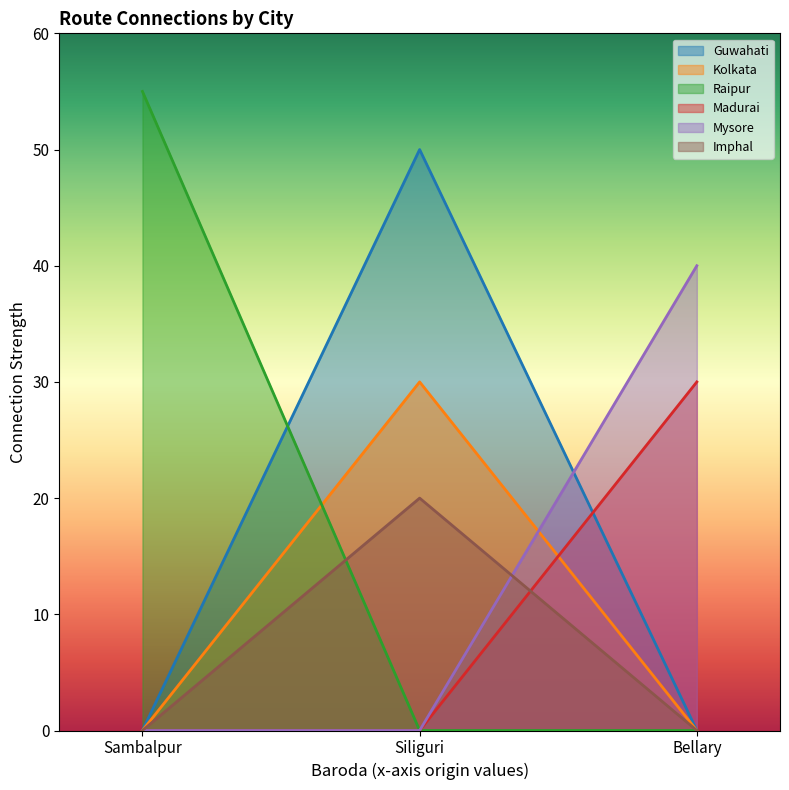

What is the total value across all series at Sambalpur?

55